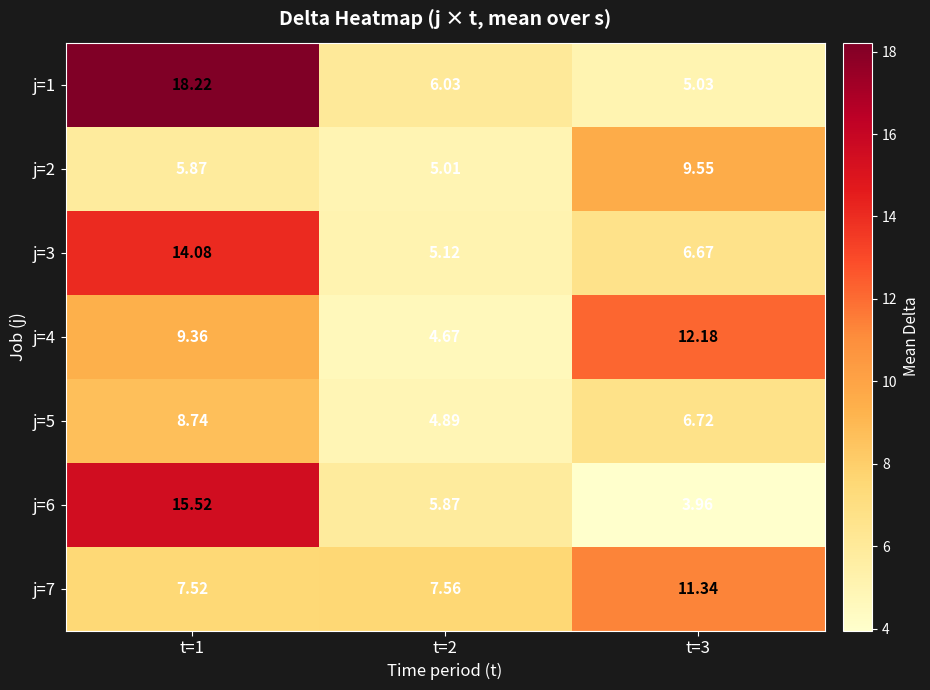

Which category has the lowest value across all series?

t=3